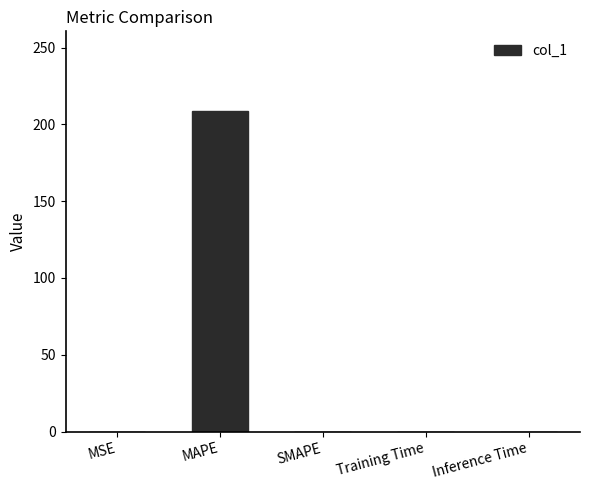

What is the greatest value displayed?

208.4